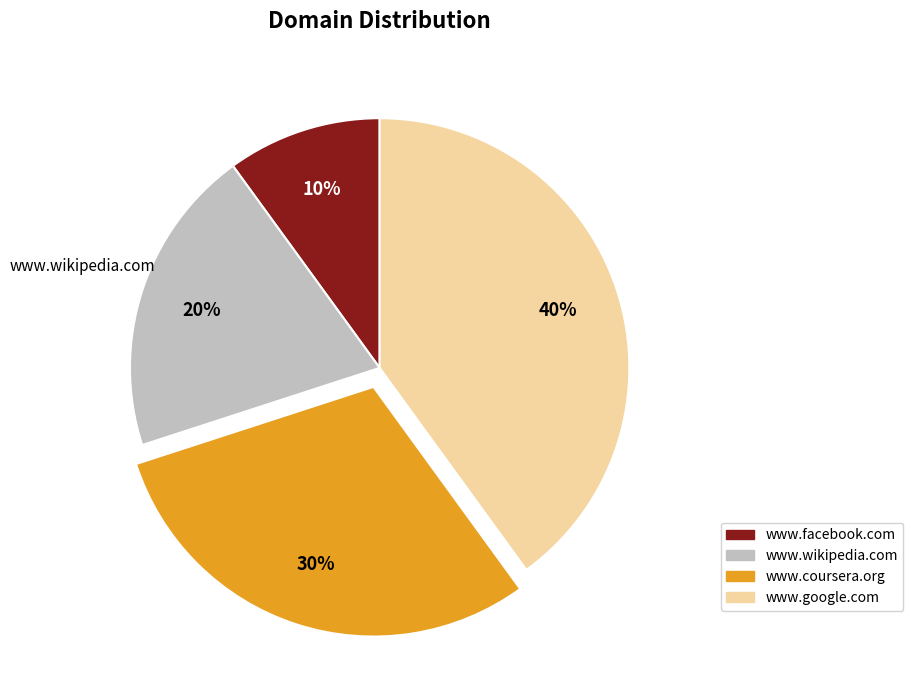

Rank the categories by value from lowest to highest.

www.facebook.com, www.wikipedia.com, www.coursera.org, www.google.com